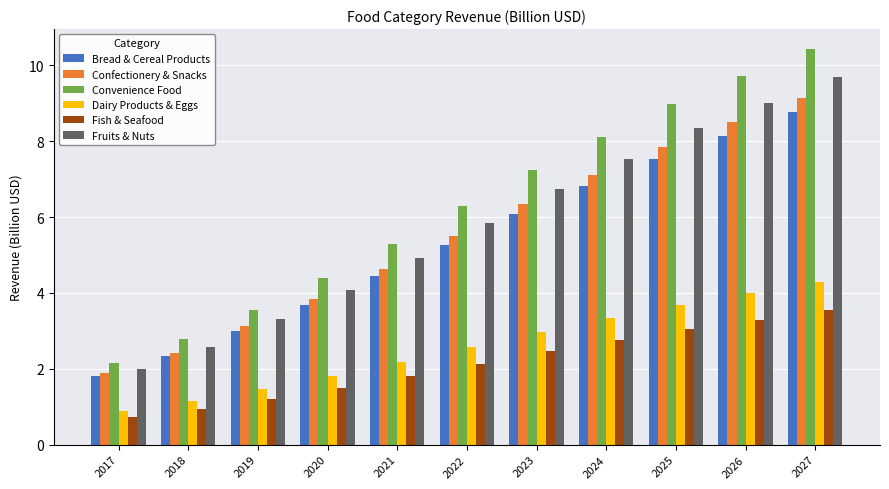

How many groups of bars are there?

11